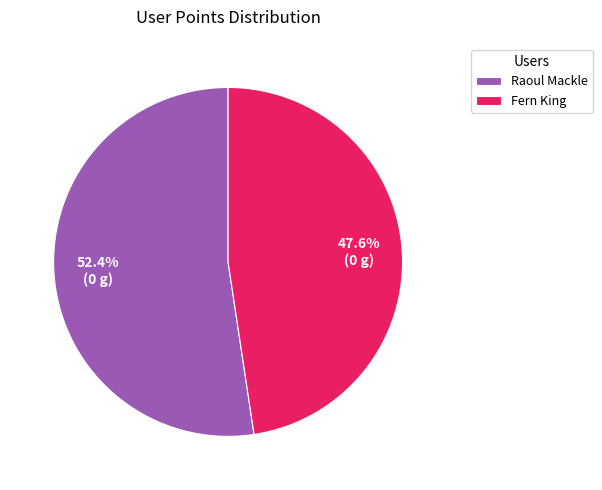

What percentage do Raoul Mackle and Fern King together represent?

100.0%